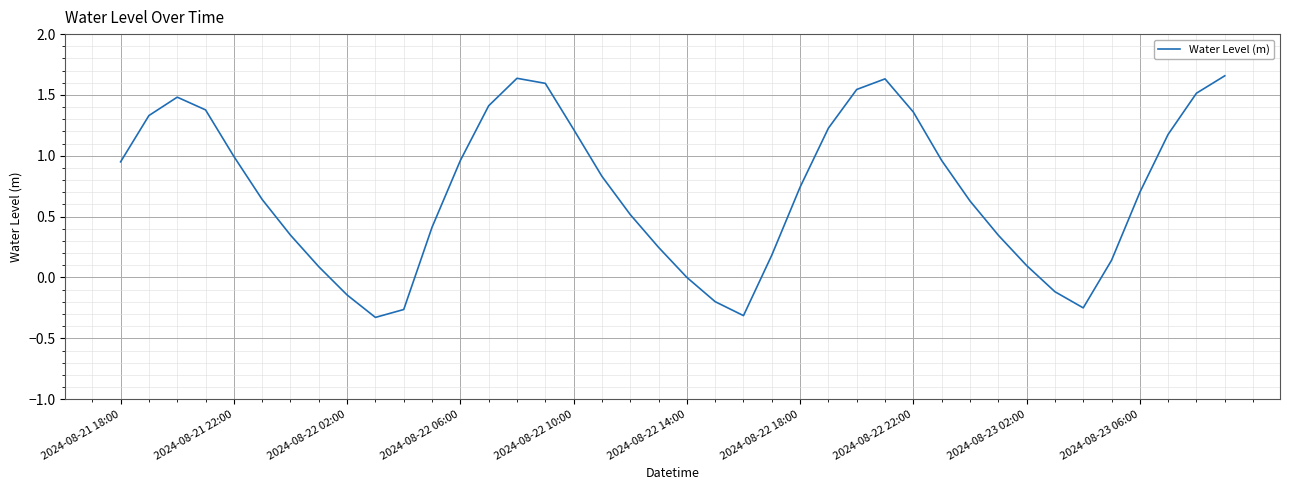

Does the chart have visible grid lines?

Yes